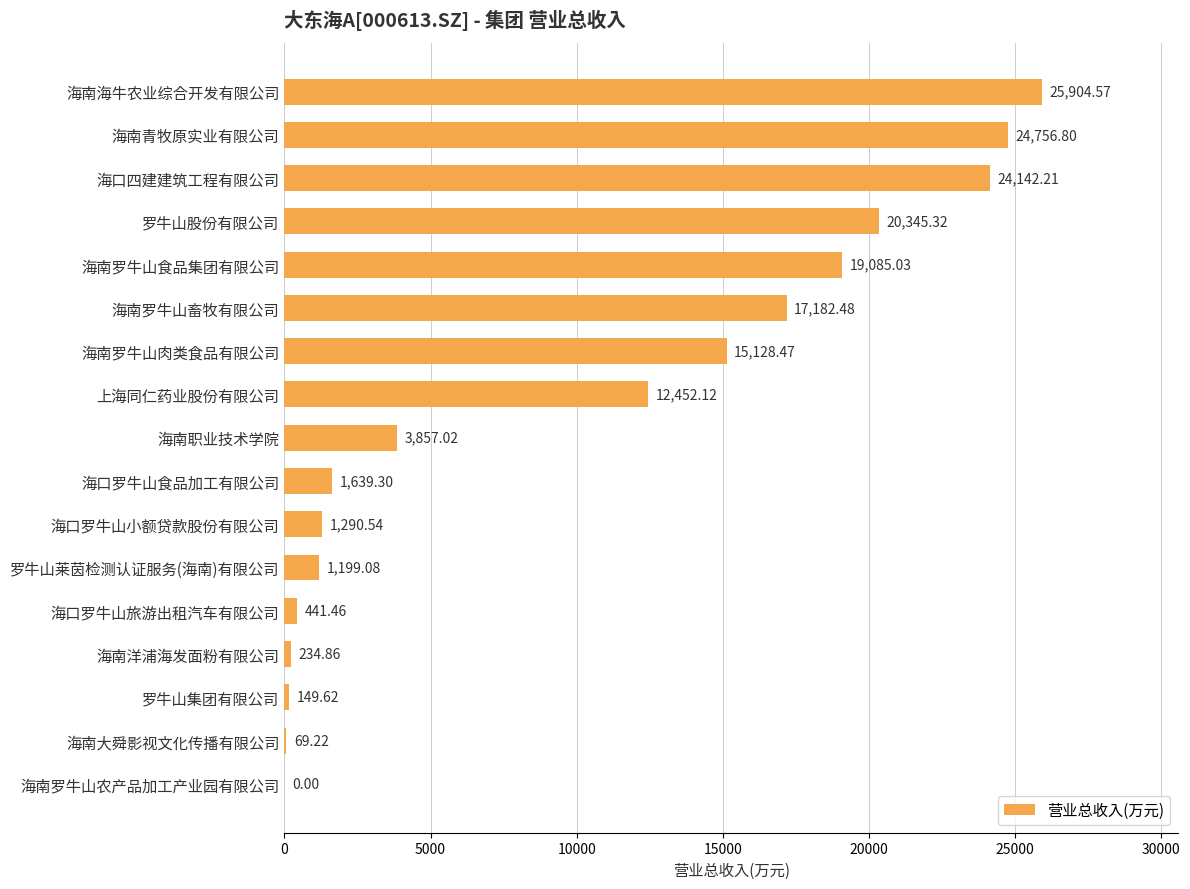

What is the sum of the values at 罗牛山莱茵检测认证服务(海南)有限公司 and 海南大舜影视文化传播有限公司?

1268.3